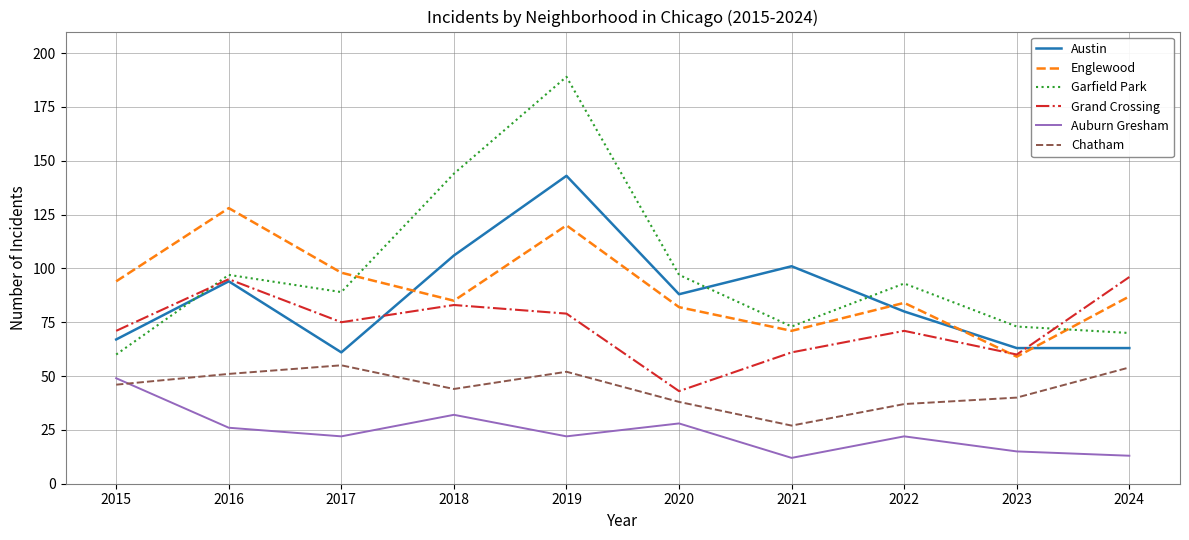

How many interior local peaks does the Grand Crossing series have?

3